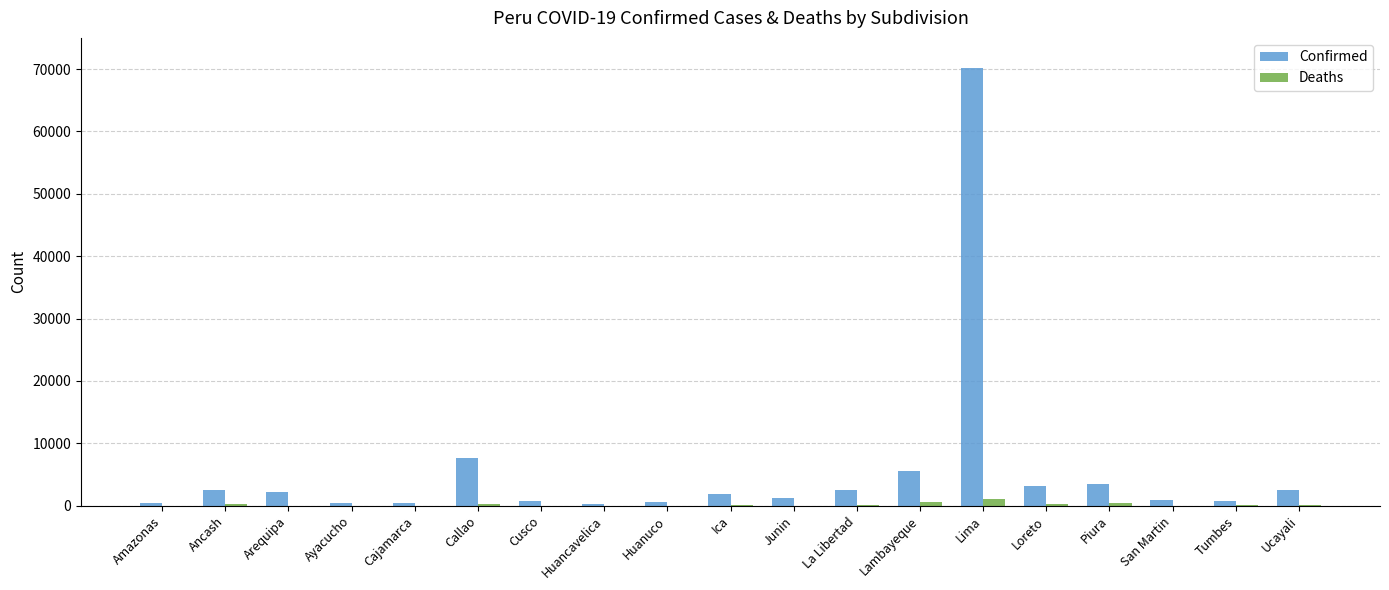

What is the greatest value displayed?

70155